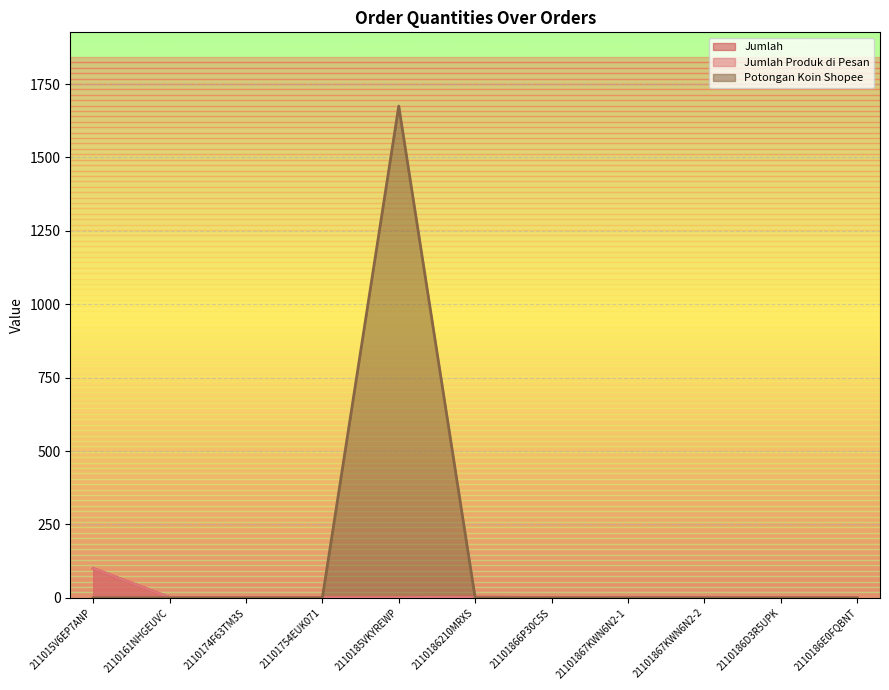

True or false: Jumlah has a value of 1 at 2110174F63TM3S.

True